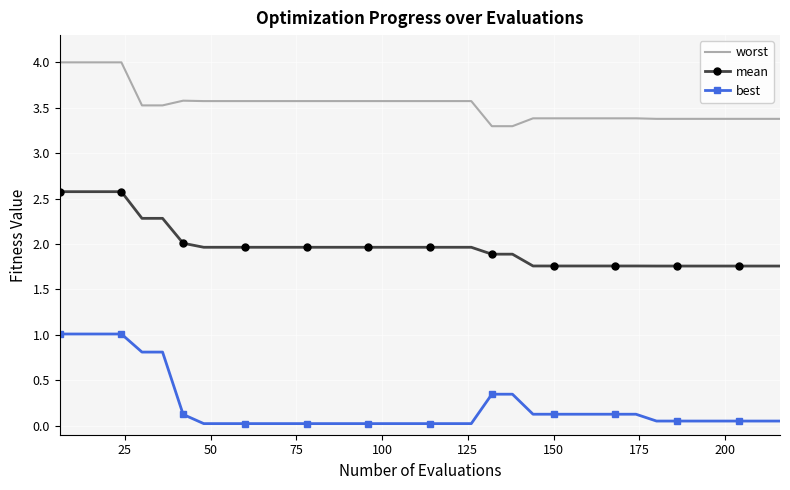

How many categories are shown in the chart?

36